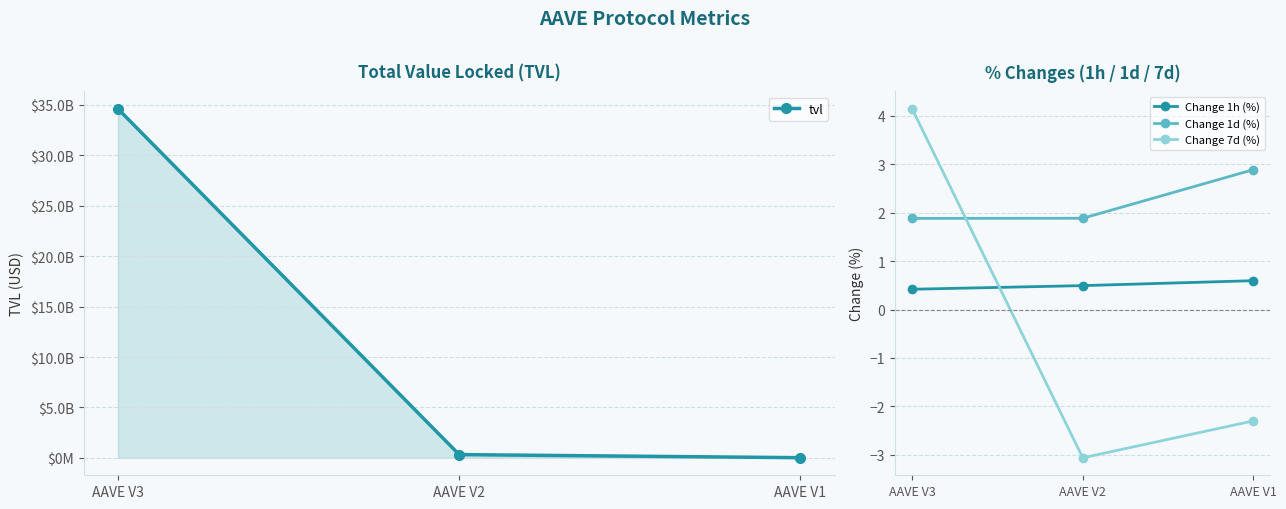

At how many categories does at least one series exceed 20850274928?

1